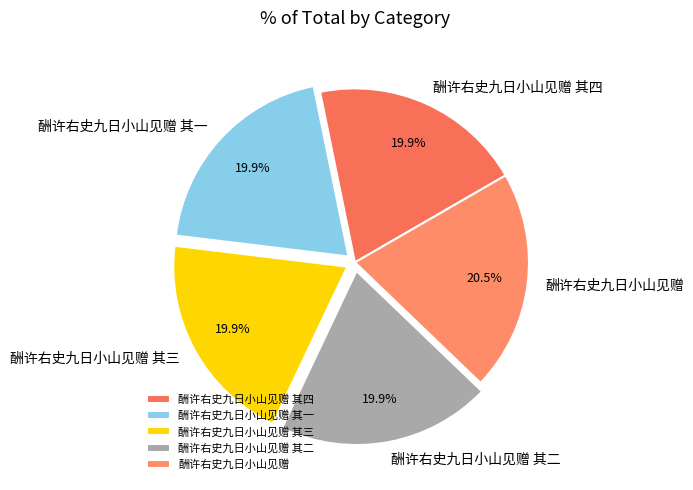

To the nearest percent, what is the combined percentage of 酬许右史九日小山见赠 and 酬许右史九日小山见赠 其一?

40%